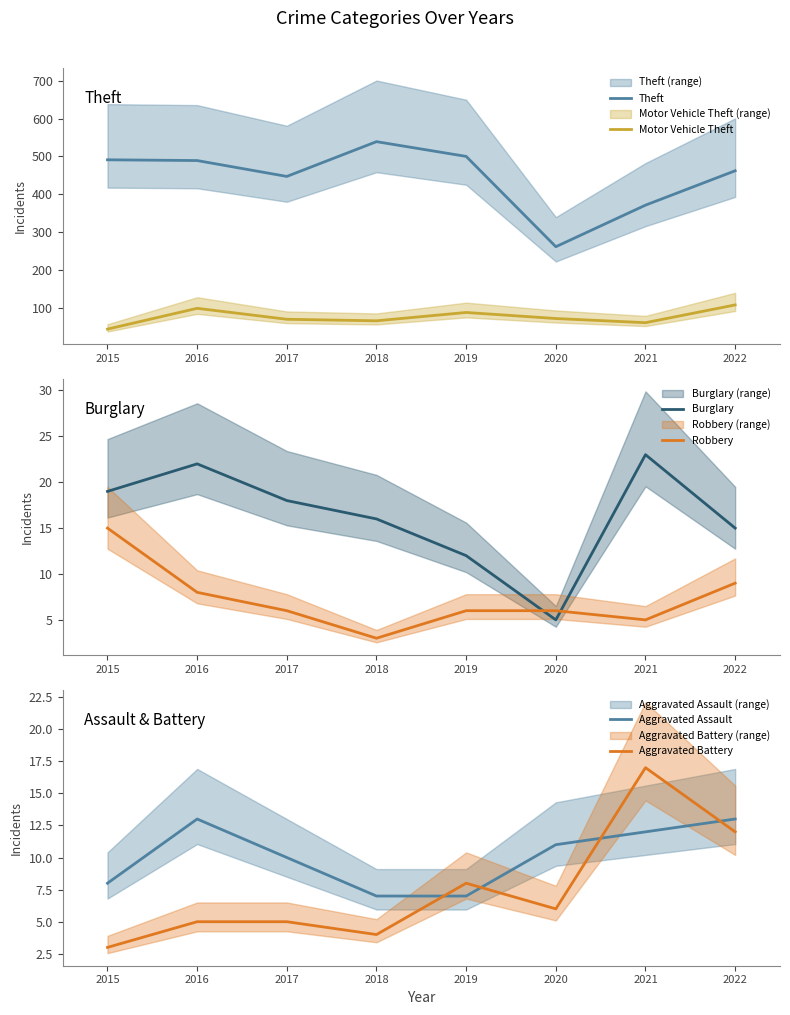

Reading left to right, what are all the values shown in this chart?

Theft: 2015=491	2016=489	2017=447	2018=539	2019=500	2020=261	2021=371	2022=462
Motor Vehicle Theft: 2015=43	2016=98	2017=69	2018=65	2019=87	2020=71	2021=60	2022=107
Burglary: 2015=19	2016=22	2017=18	2018=16	2019=12	2020=5	2021=23	2022=15
Robbery: 2015=15	2016=8	2017=6	2018=3	2019=6	2020=6	2021=5	2022=9
Aggravated Assault: 2015=8	2016=13	2017=10	2018=7	2019=7	2020=11	2021=12	2022=13
Aggravated Battery: 2015=3	2016=5	2017=5	2018=4	2019=8	2020=6	2021=17	2022=12